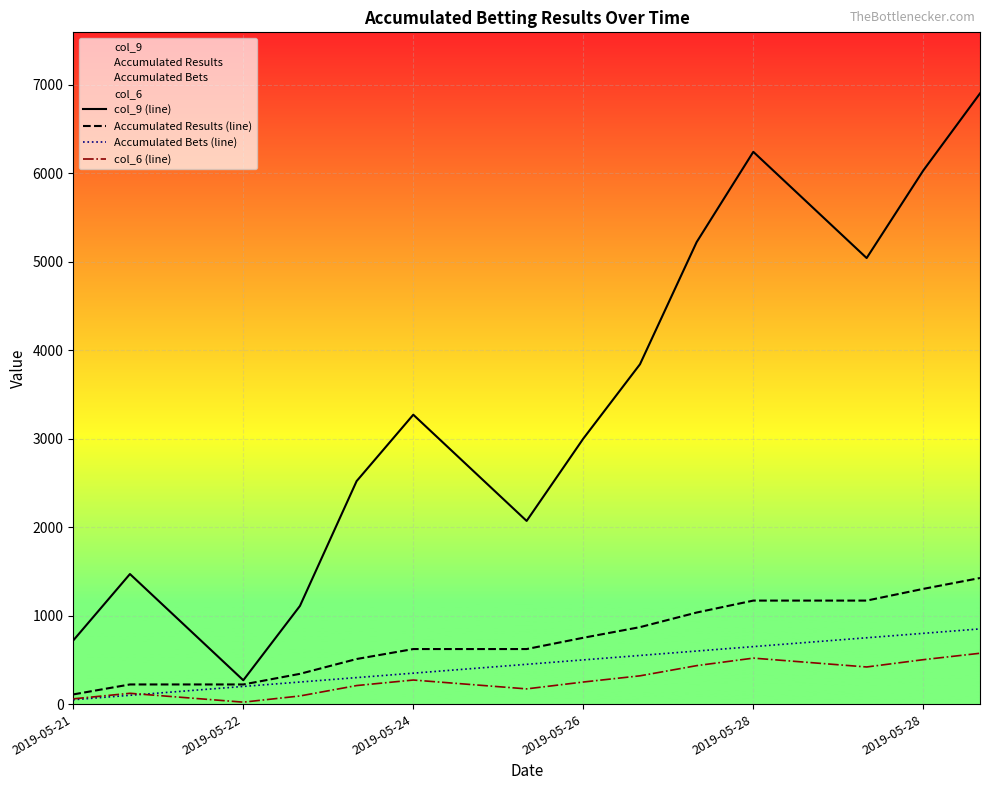

True or false: Accumulated Results (line) has more than 1 interior local peaks.

False